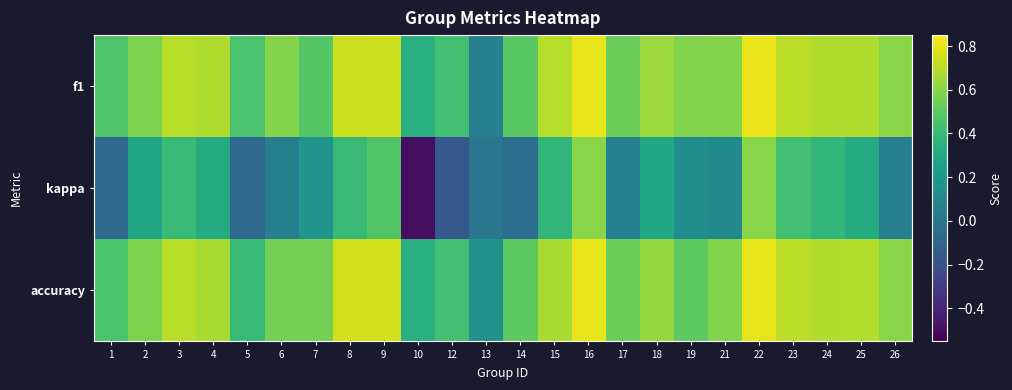

At how many categories does at least one series exceed 0?

24